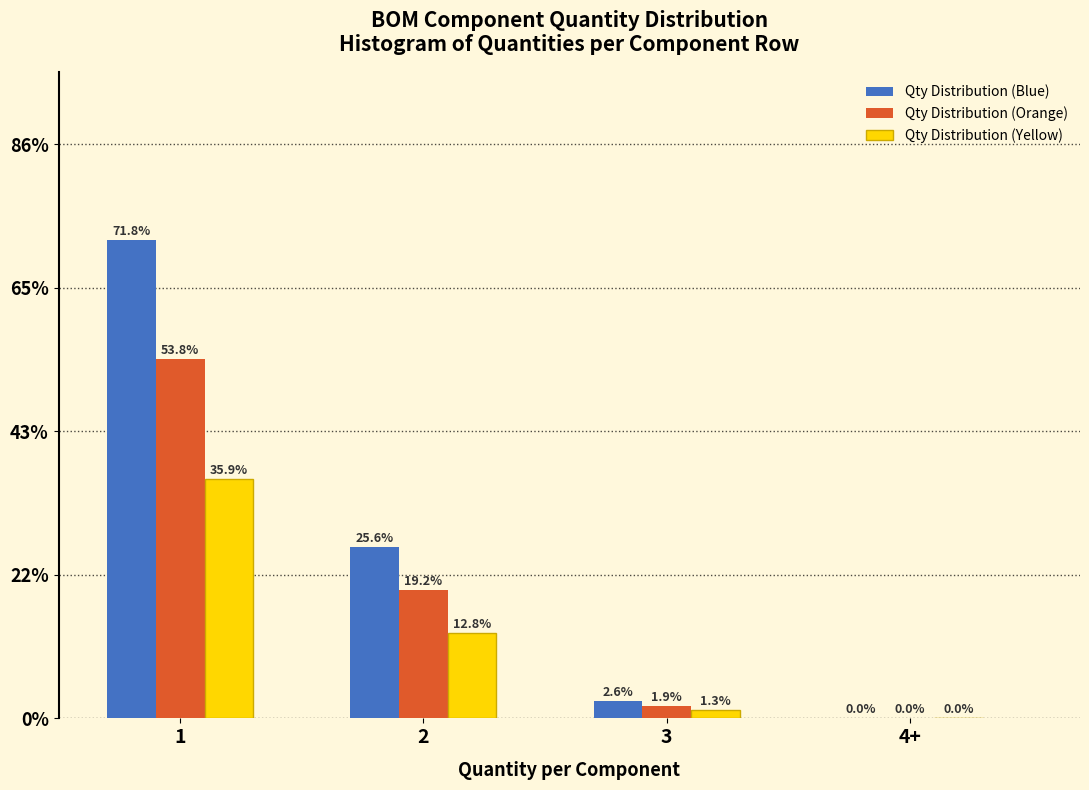

Reading left to right, list all the values displayed in this chart.

Qty Distribution (Blue): 1=71.8	2=25.6	3=2.6	4+=0.0
Qty Distribution (Orange): 1=53.8	2=19.2	3=1.9	4+=0.0
Qty Distribution (Yellow): 1=35.9	2=12.8	3=1.3	4+=0.0